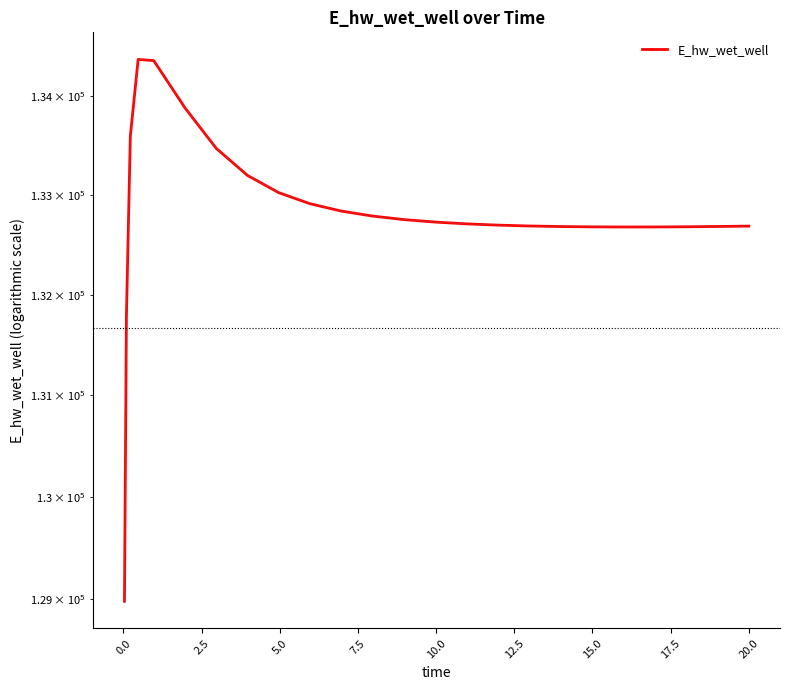

How many data points does each series have?

25